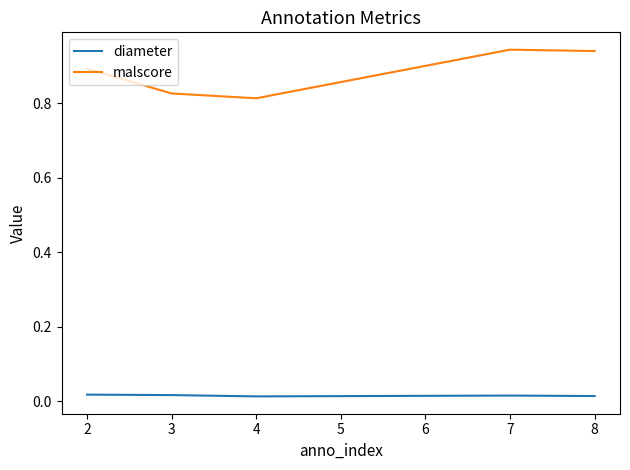

Which series has the largest total across all categories?

malscore